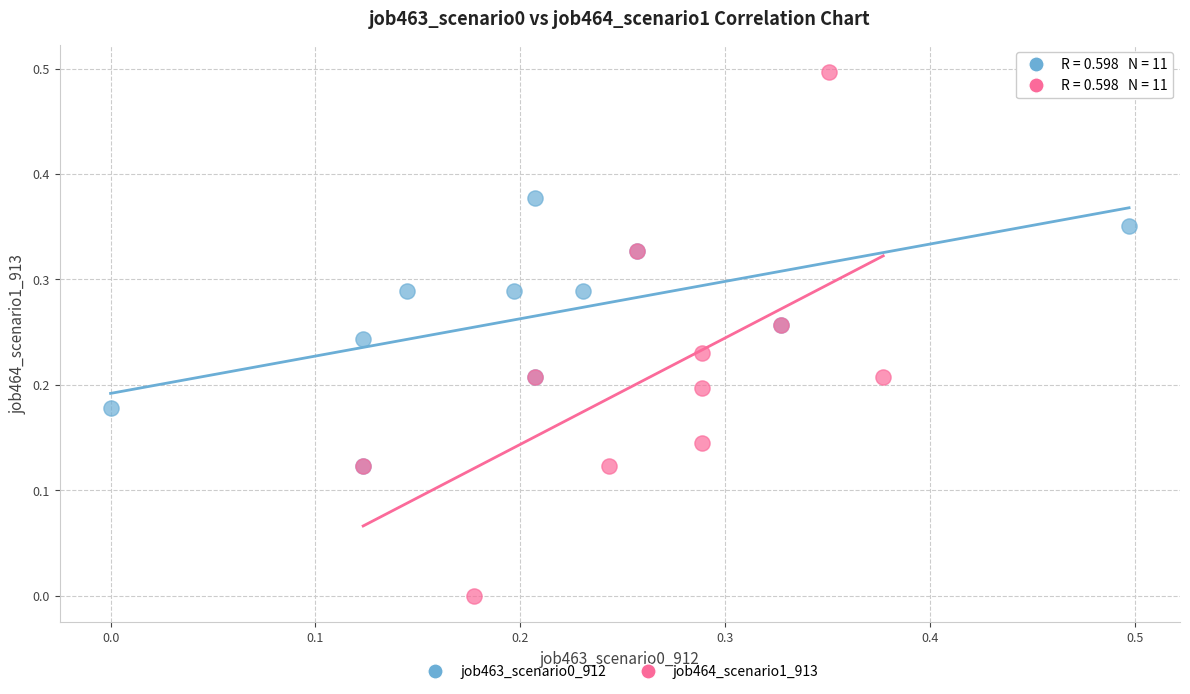

Which series reaches the maximum Y coordinate?

job464_scenario1_913